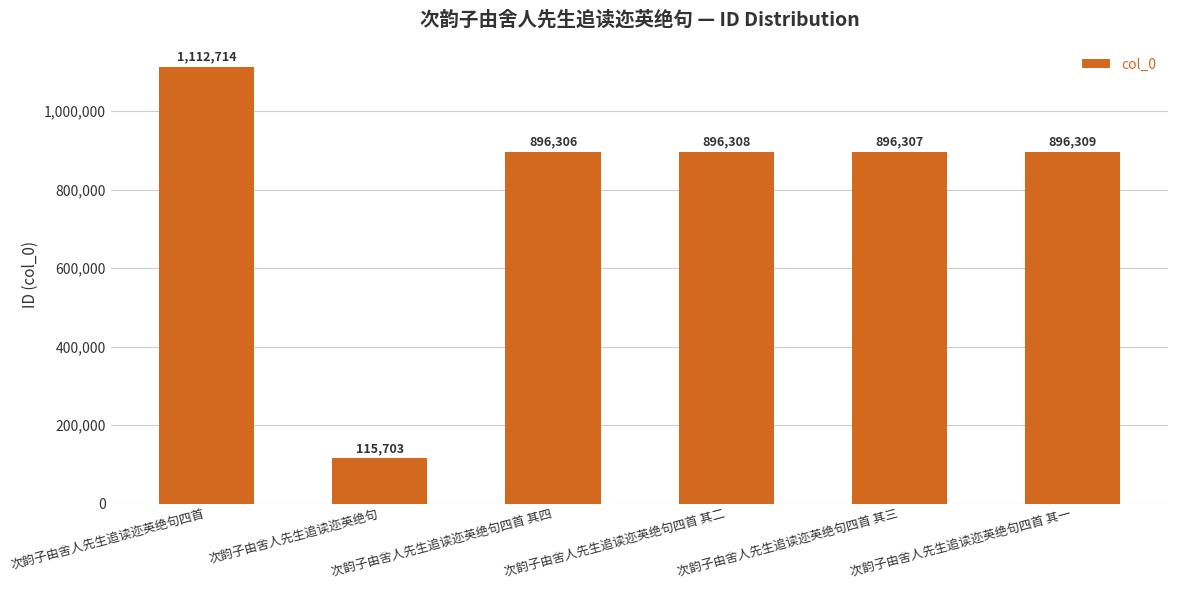

At which label does the data first exceed 896308?

次韵子由舍人先生追读迩英绝句四首